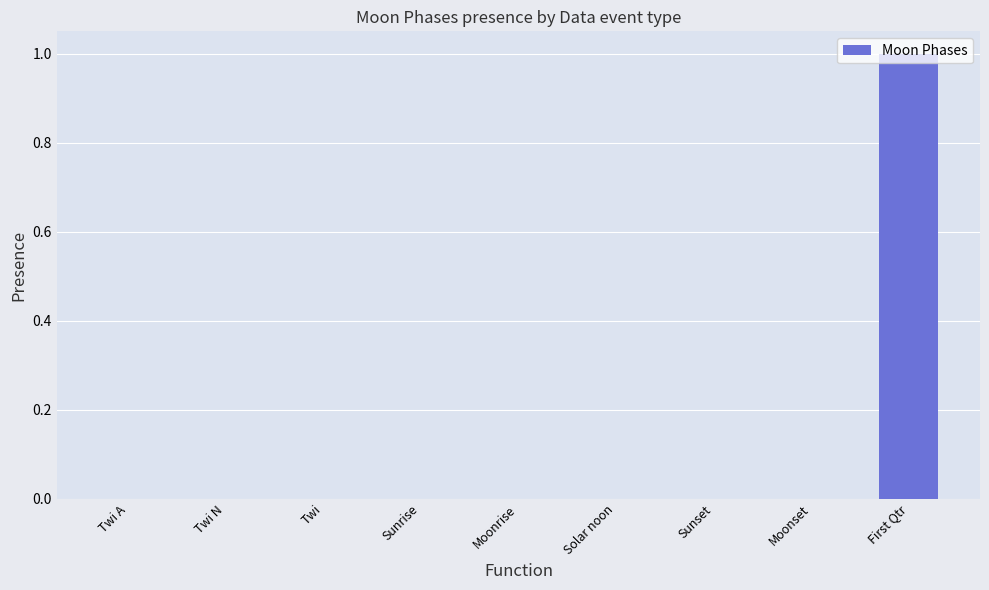

Count the values in the range 0 to 1.

9